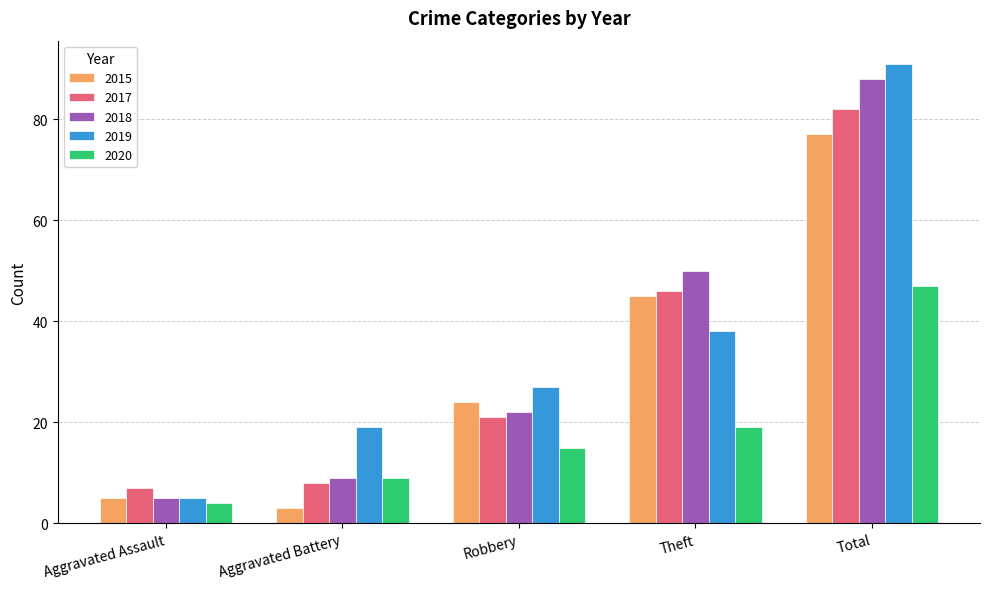

What is the smallest value displayed?

3